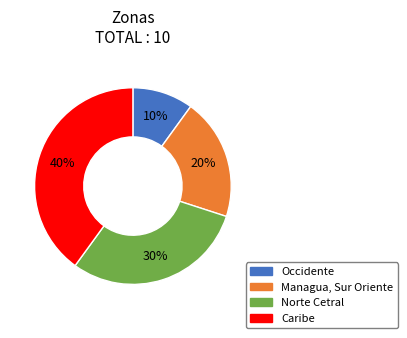

Which slice is the largest?

Caribe